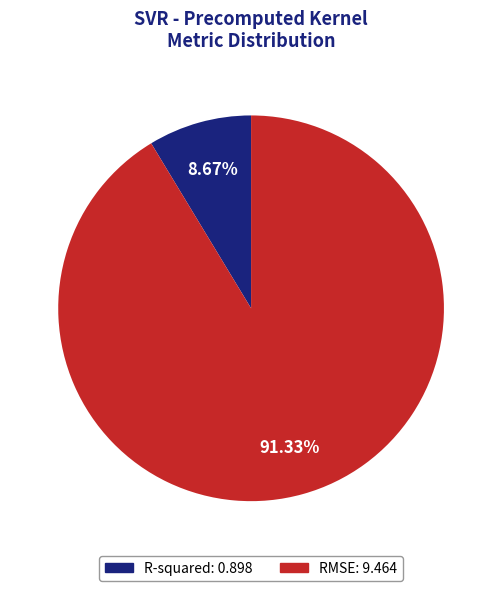

To the nearest percent, what portion does R-squared represent?

9%